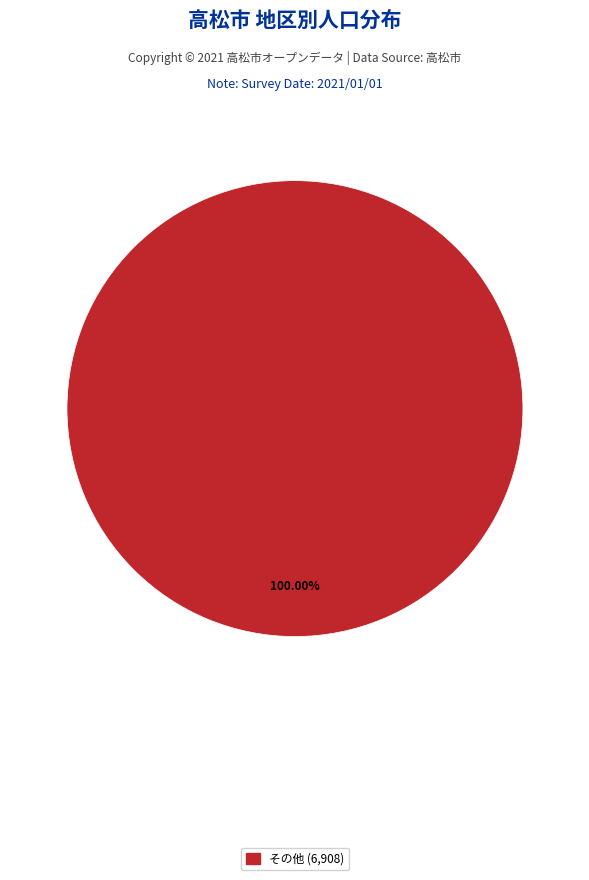

Is there any slice that represents more than half of the pie?

Yes